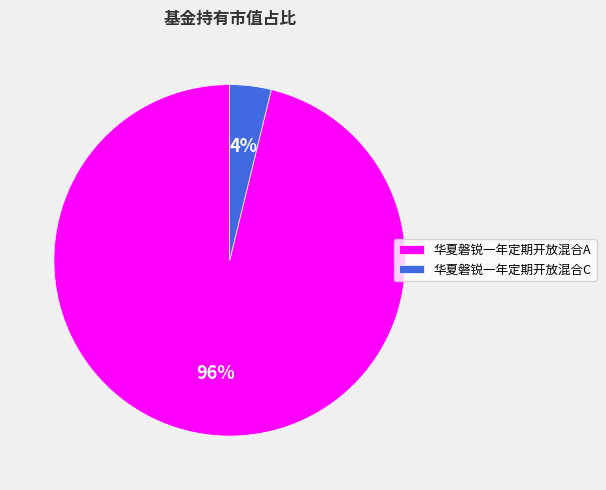

Does any single category account for the majority?

Yes